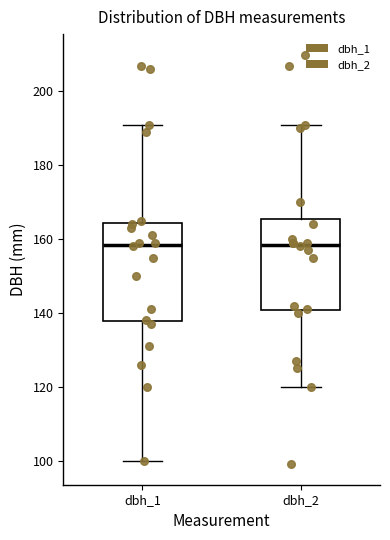

Reading left to right, read every box against the y-axis: the position of its median line, the range the box covers, and the ends of its whiskers. The values are not printed on the chart, so give them approximately, as read against the axis.

dbh_1: median 158, box 138 to 164, whiskers 100 to 192
dbh_2: median 158, box 140 to 166, whiskers 120 to 192